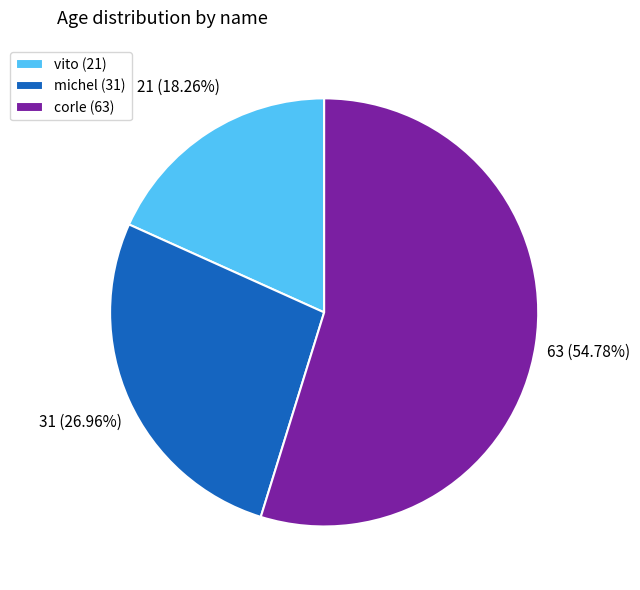

Does vito account for over 50% of the chart?

No